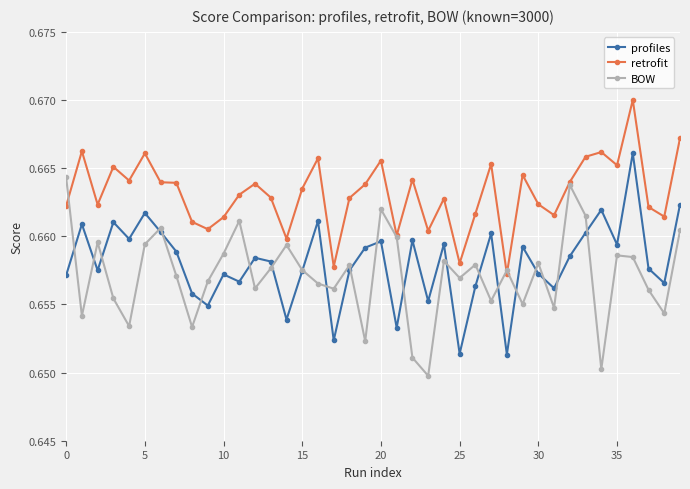

Which series has the largest total across all categories?

retrofit